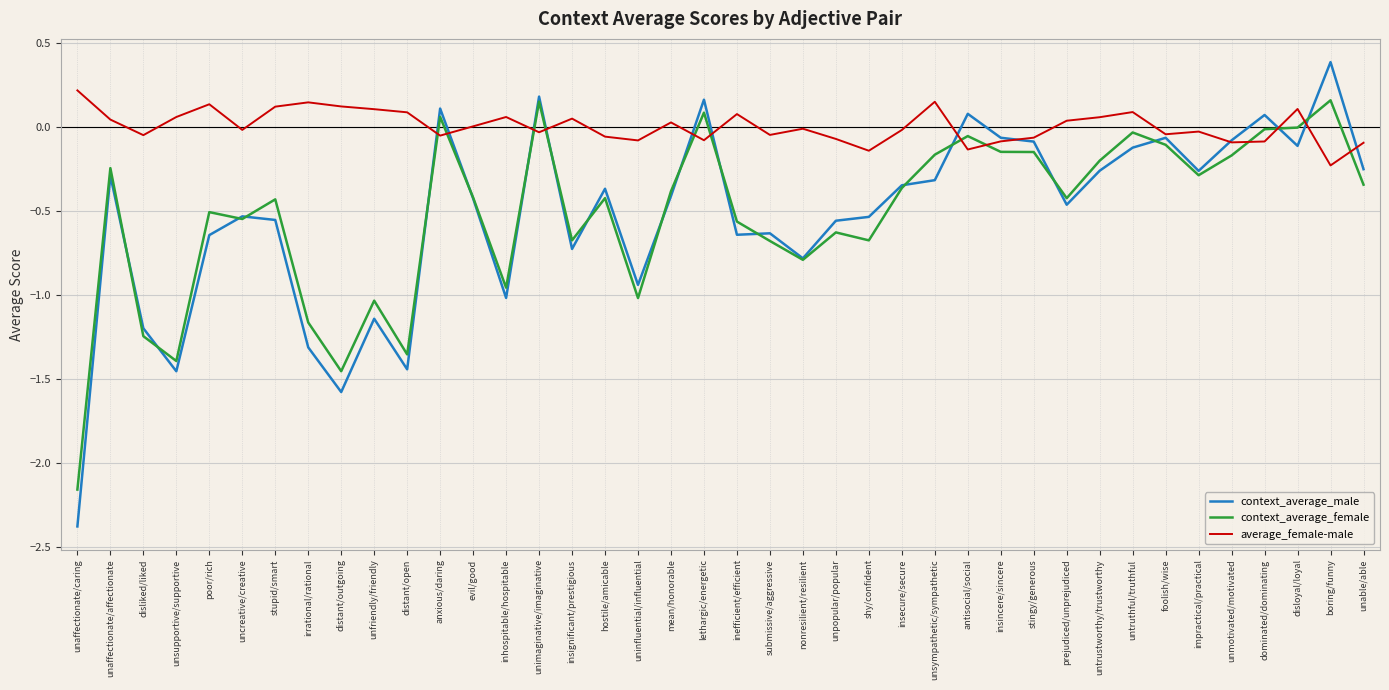

How many intersections are there between context_average_female and average_female-male?

12